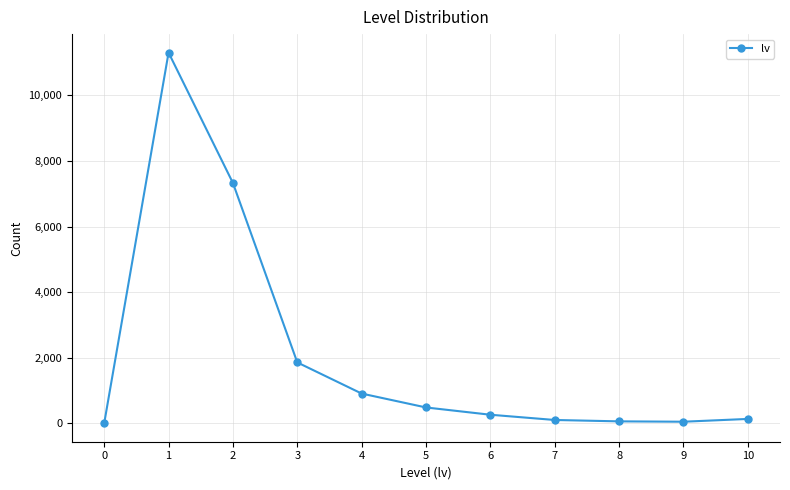

Is it true that the value at 5 is 480?

True